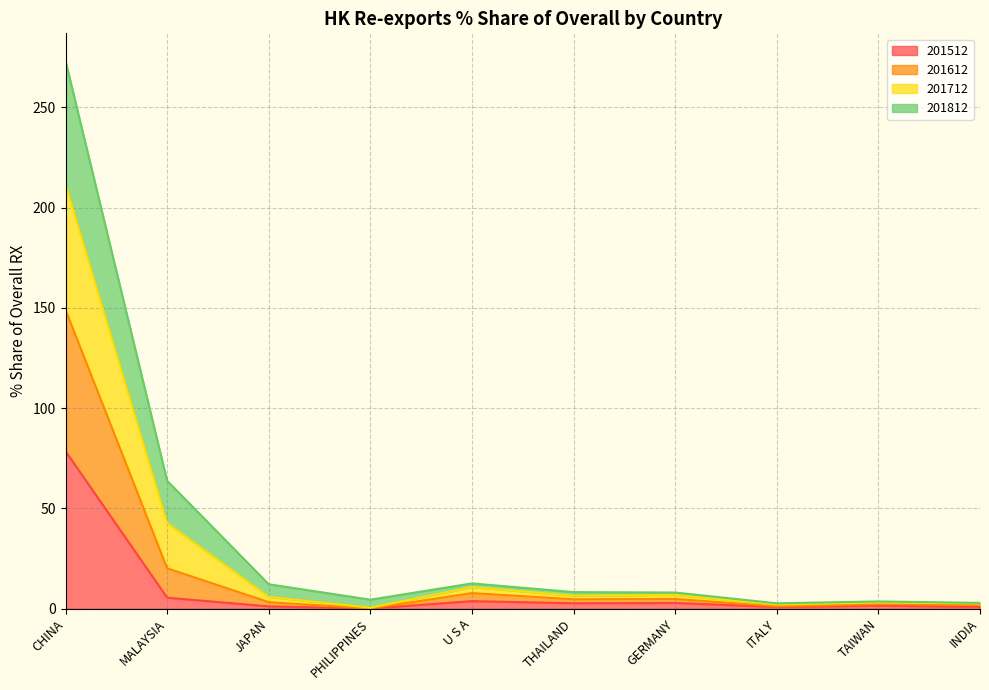

What is the maximum value for 201512?

78.5